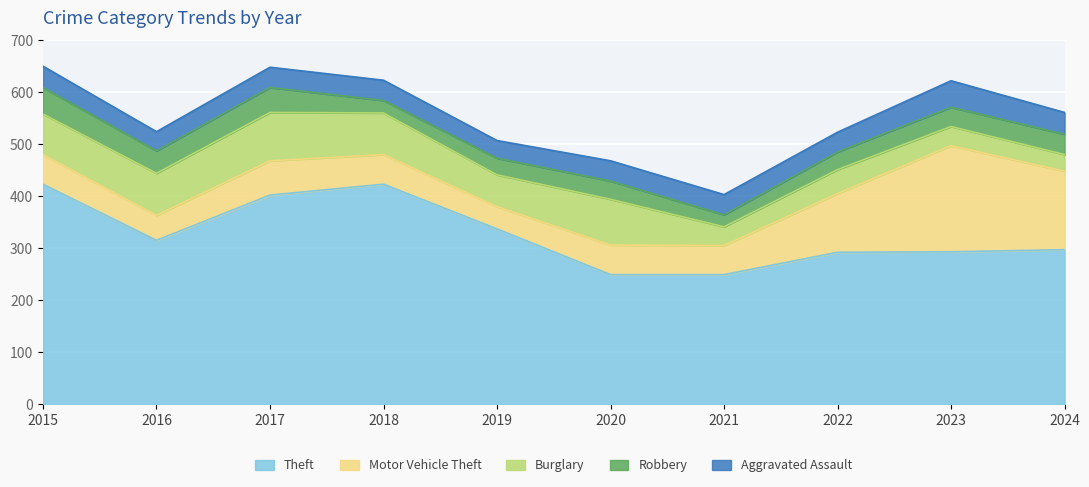

After their last crossing, which series has the higher values: Motor Vehicle Theft or Burglary?

Motor Vehicle Theft